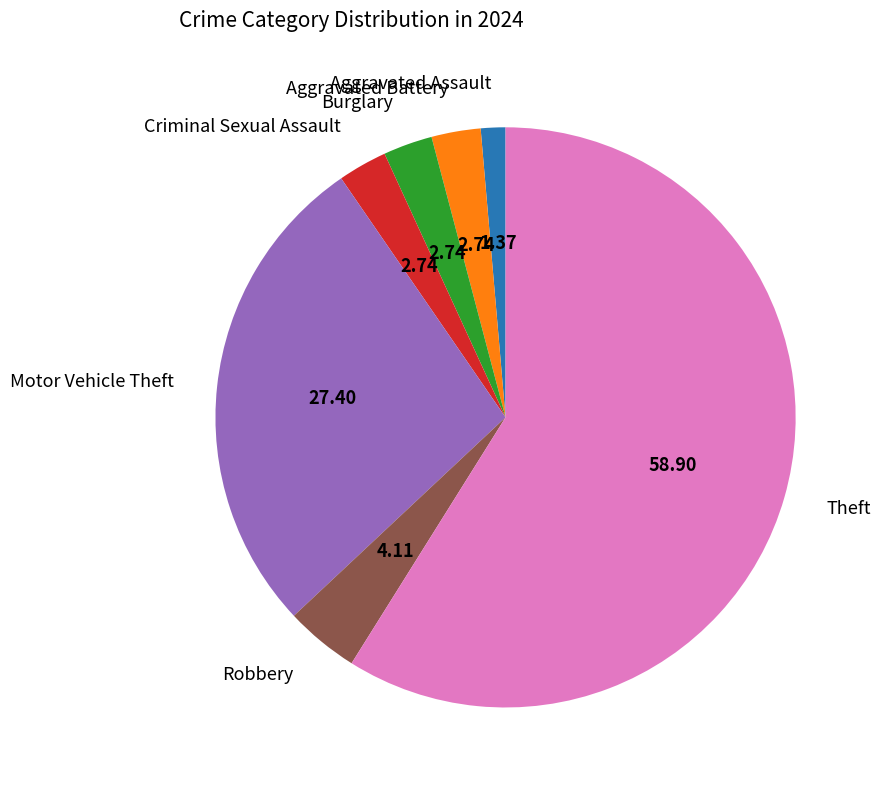

Combined, do Aggravated Battery and Burglary account for over 50%?

No